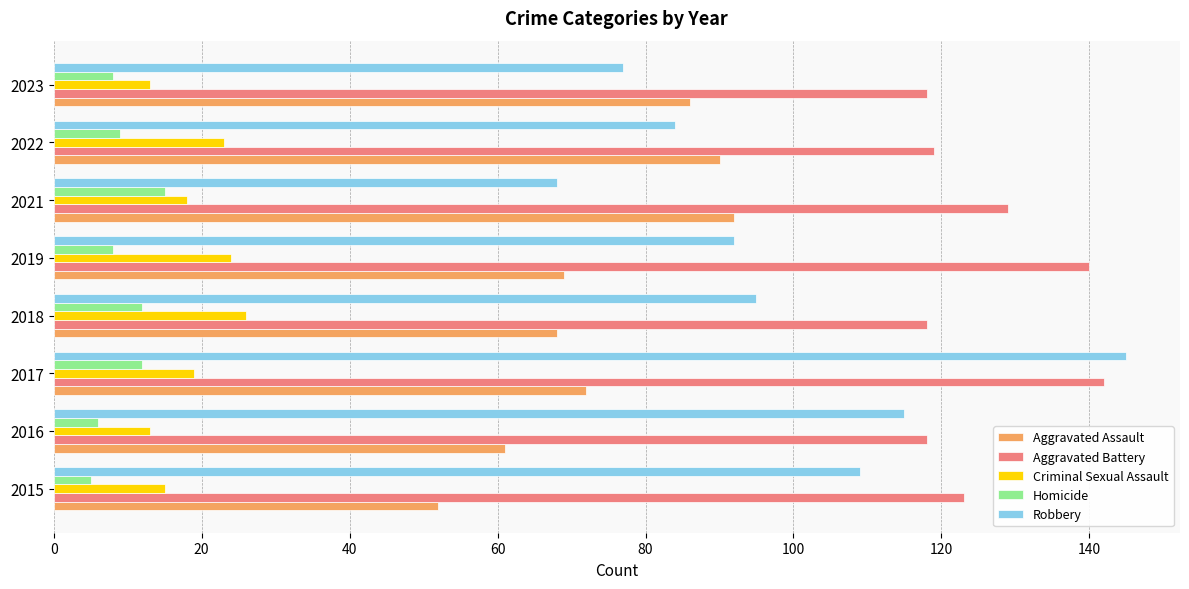

Where is Criminal Sexual Assault nearest to the value 19?

2017